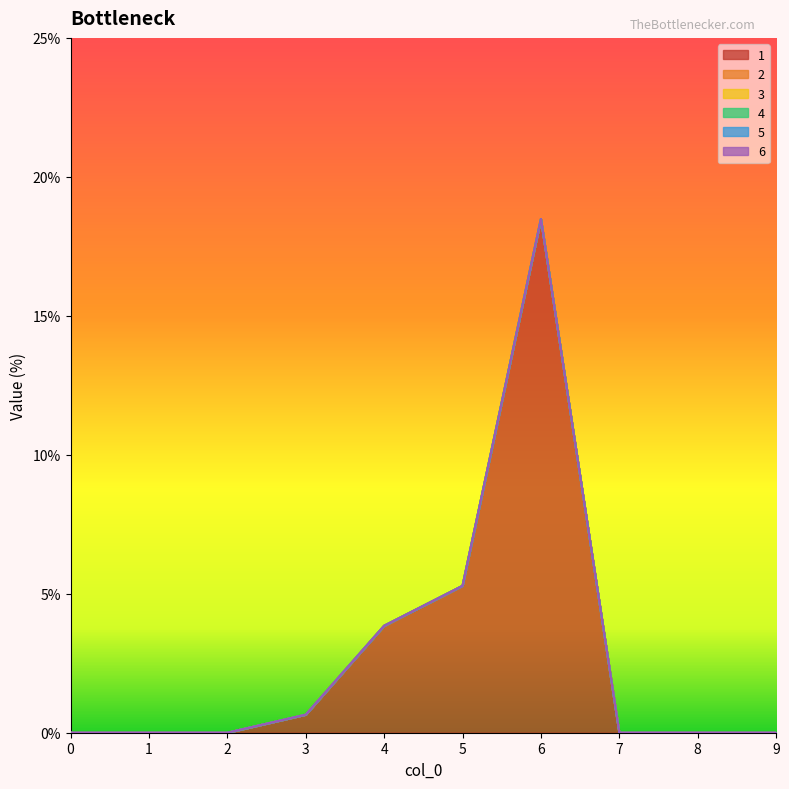

True or false: 3 and 2 cross at least once.

False